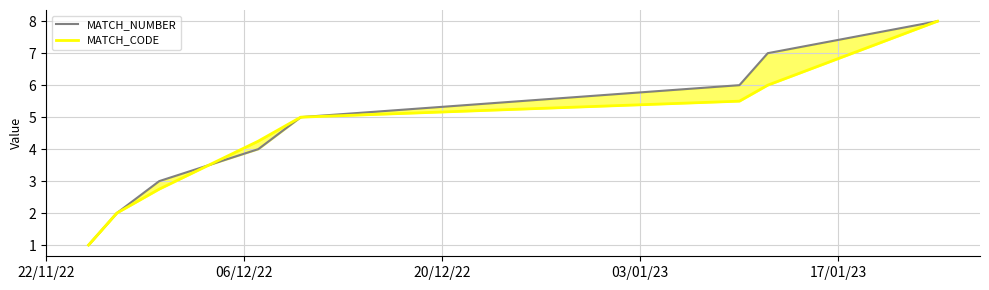

What is the sum of all MATCH_NUMBER values?

36.0